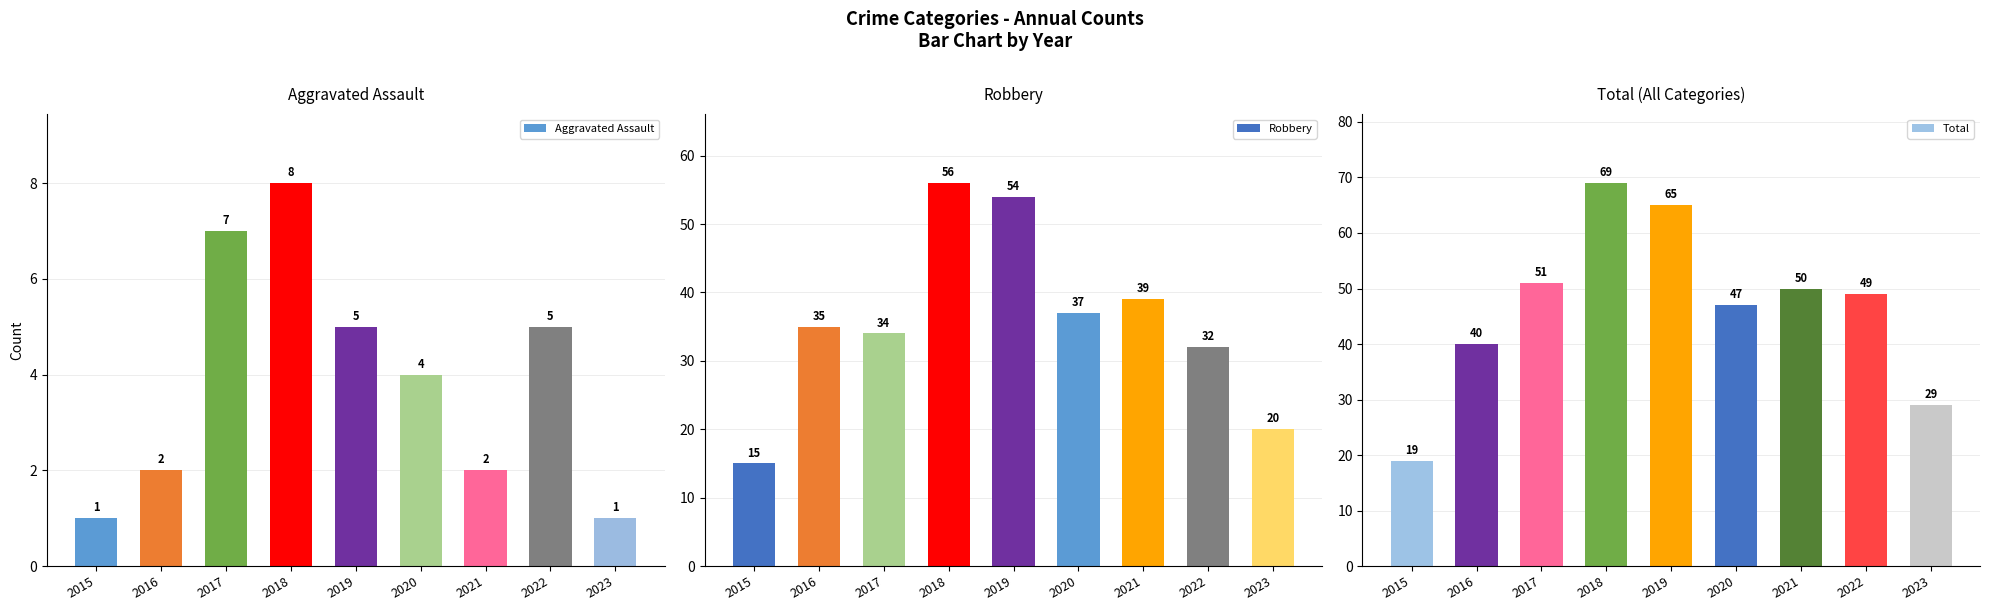

Reading left to right, list all the values displayed in this chart.

Aggravated Assault: 1	2	7	8	5	4	2	5	1
Robbery: 15	35	34	56	54	37	39	32	20
Total: 19	40	51	69	65	47	50	49	29